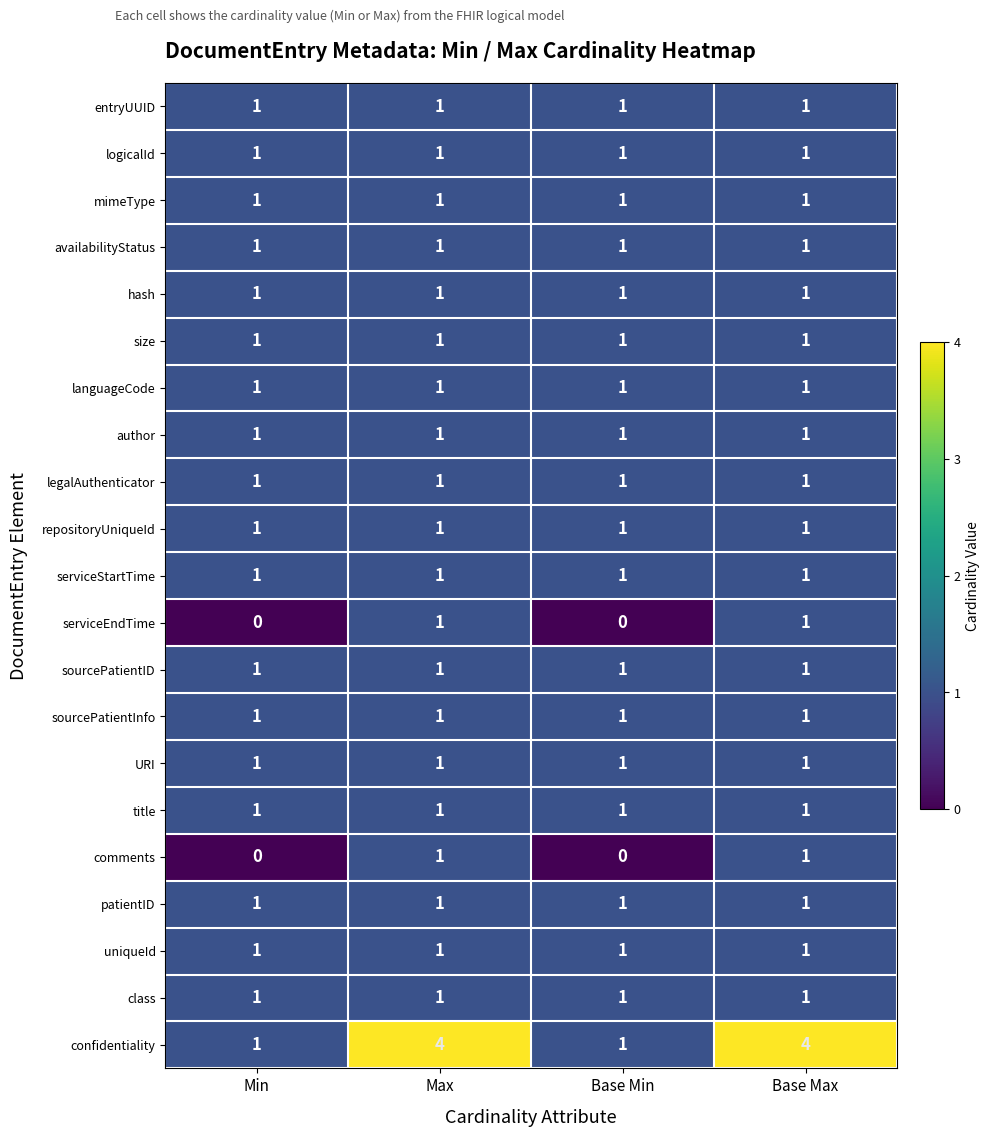

What is the sum of the confidentiality values at Max and Base Max?

8